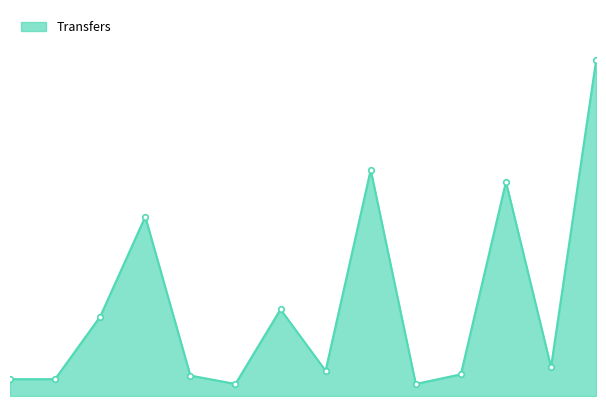

How many points are lower than both their immediate neighbors (excluding endpoints)?

4